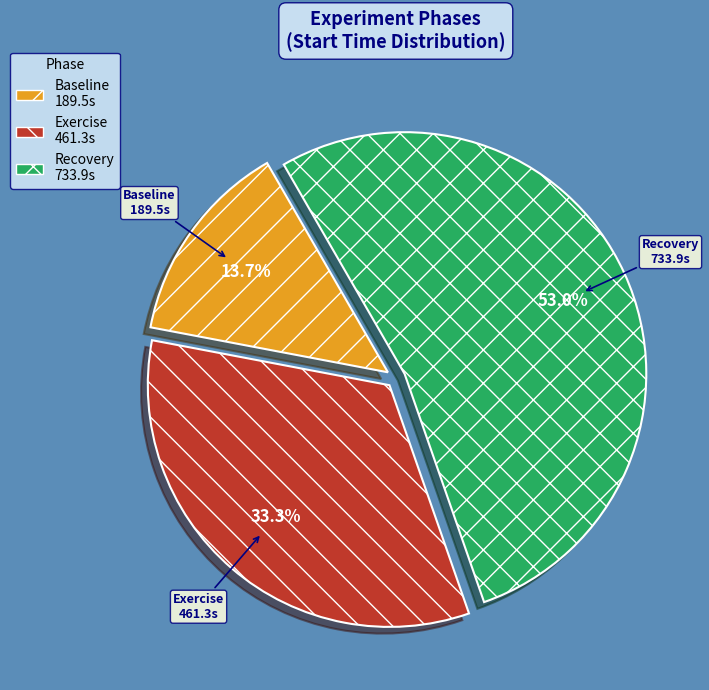

To the nearest percent, what is the difference between the largest and smallest slice percentages?

39%